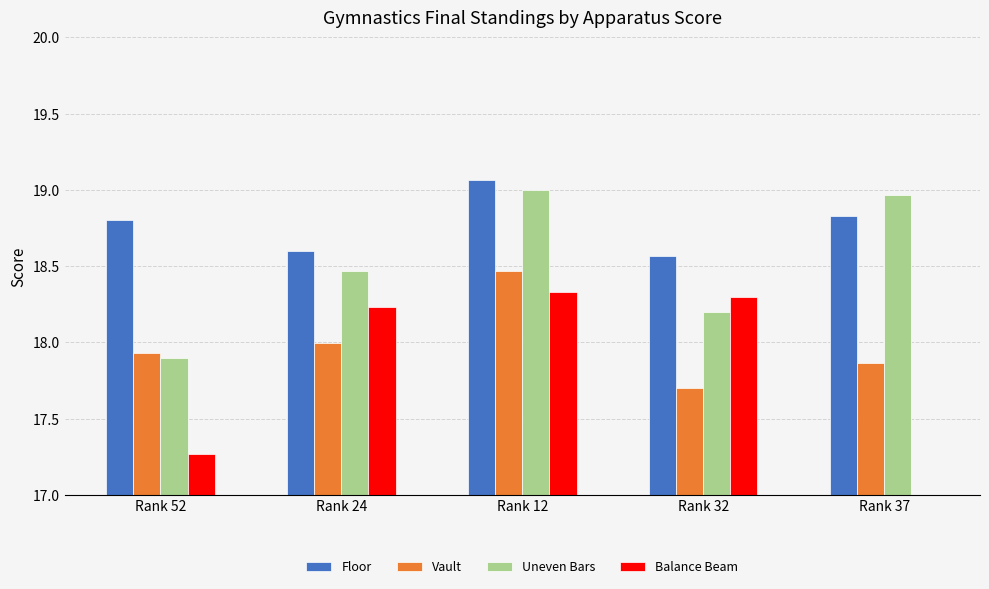

The value of Uneven Bars at Rank 37 is 4.8. True or false?

False